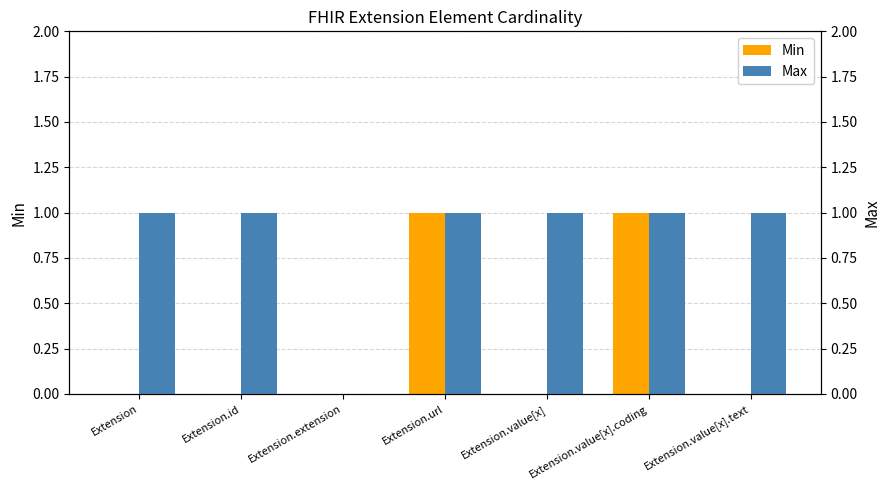

Where is Min nearest to the value 0?

Extension